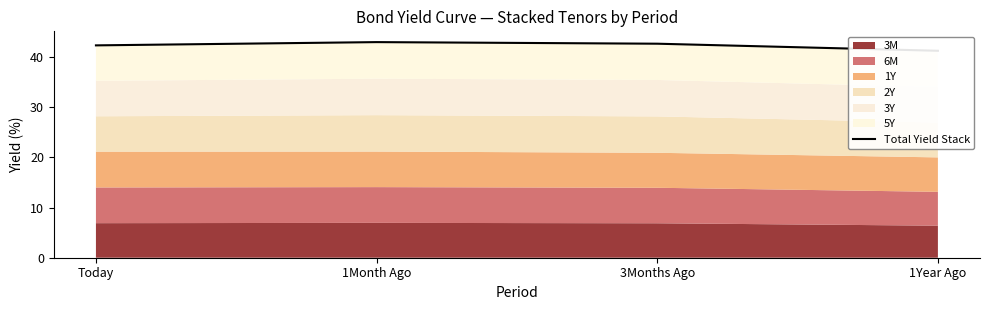

The value at Today is 42.3. True or false?

True